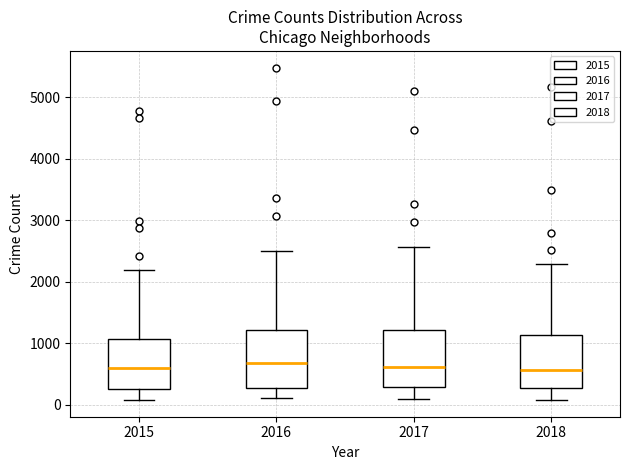

Reading left to right, read every box against the y-axis: the position of its median line, the range the box covers, and the ends of its whiskers. The values are not printed on the chart, so give them approximately, as read against the axis.

2015: median 600, box 300 to 1100, whiskers 100 to 2200
2016: median 700, box 300 to 1200, whiskers 100 to 2500
2017: median 600, box 300 to 1200, whiskers 100 to 2600
2018: median 600, box 300 to 1100, whiskers 100 to 2300